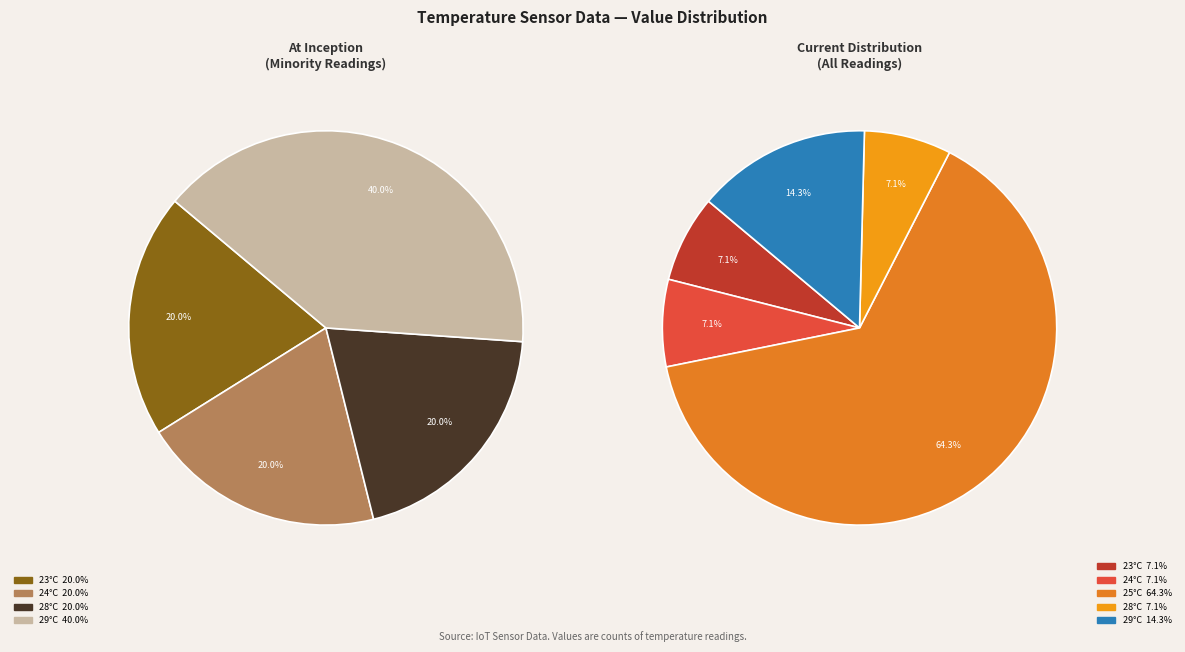

Does any single category account for the majority?

No